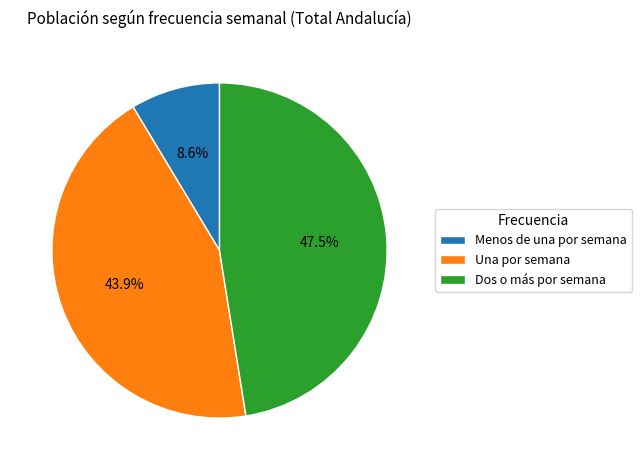

The Una por semana slice represents 36% of the pie. True or false?

False